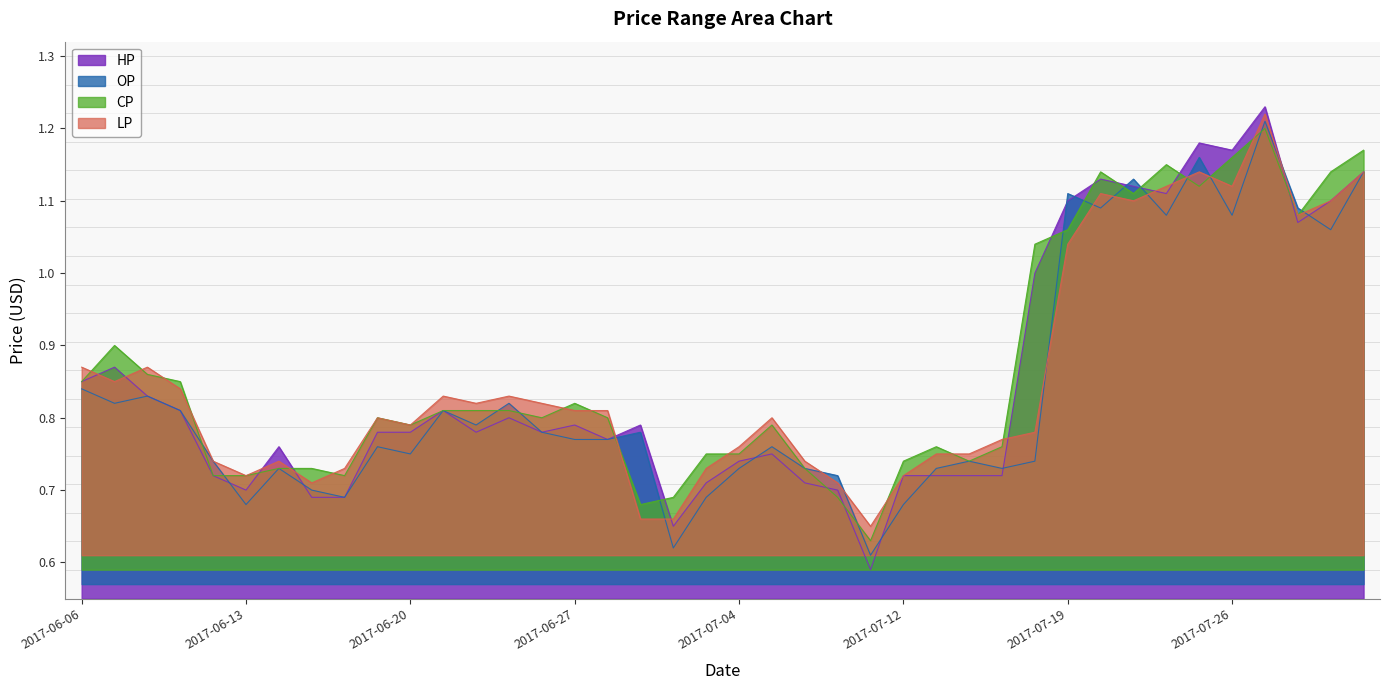

Which series has the widest spread of values?

HP